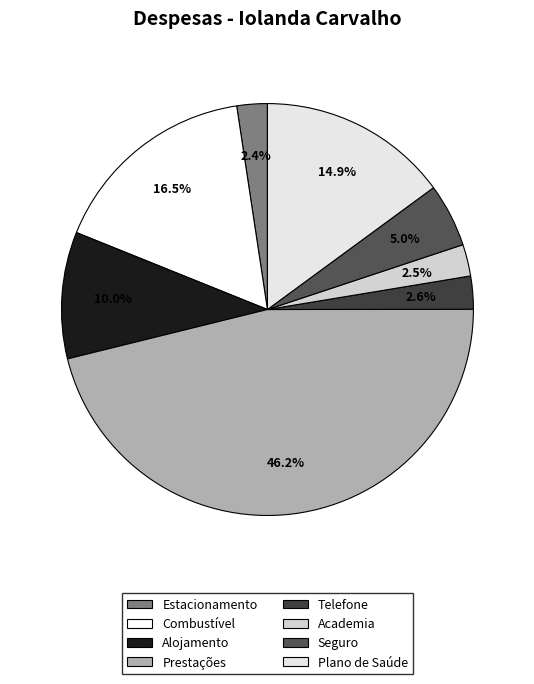

Is there a majority slice in this chart?

No